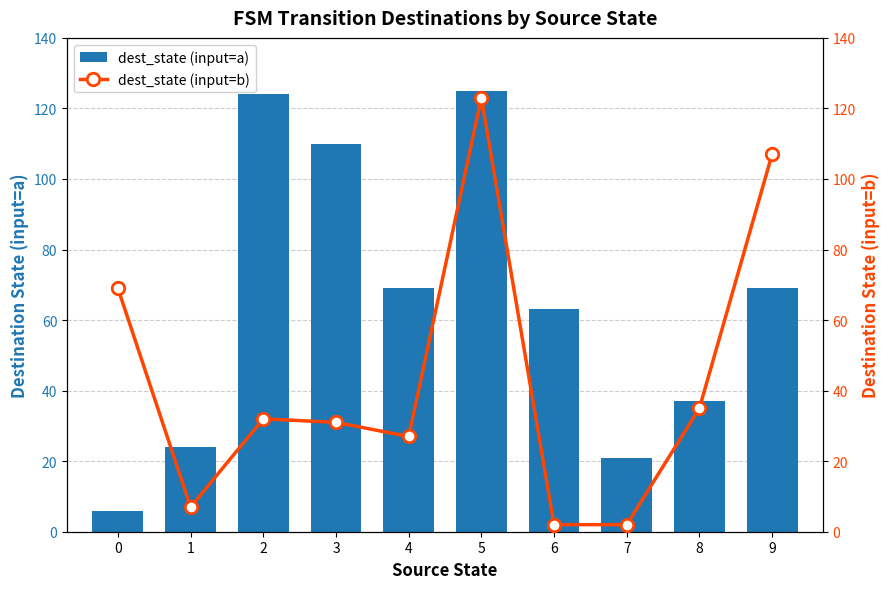

What are all the series names shown in the legend?

dest_state (input=a), dest_state (input=b)